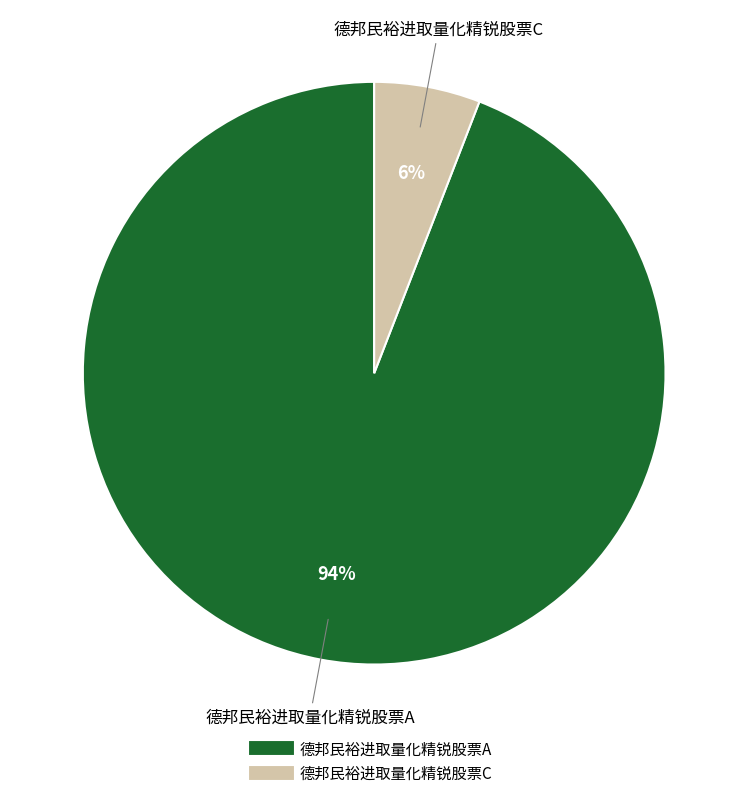

To the nearest percent, what is the combined percentage of 德邦民裕进取量化精锐股票A and 德邦民裕进取量化精锐股票C?

100%